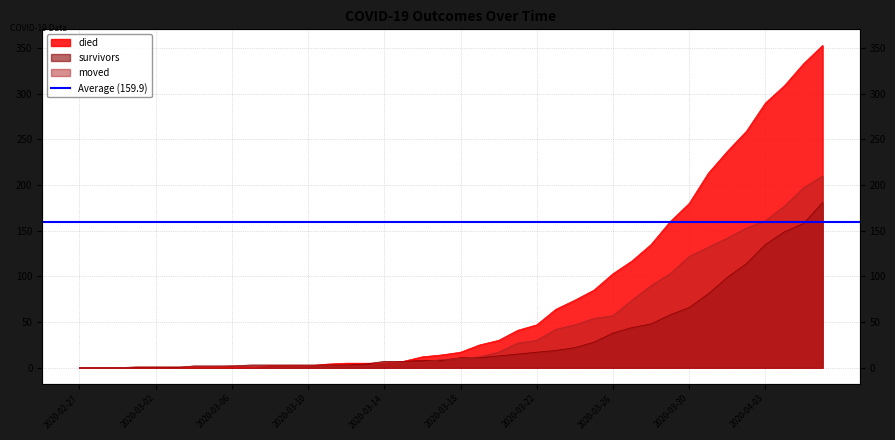

Between 2020-03-02 and 2020-03-22, which series saw the biggest shift?

died